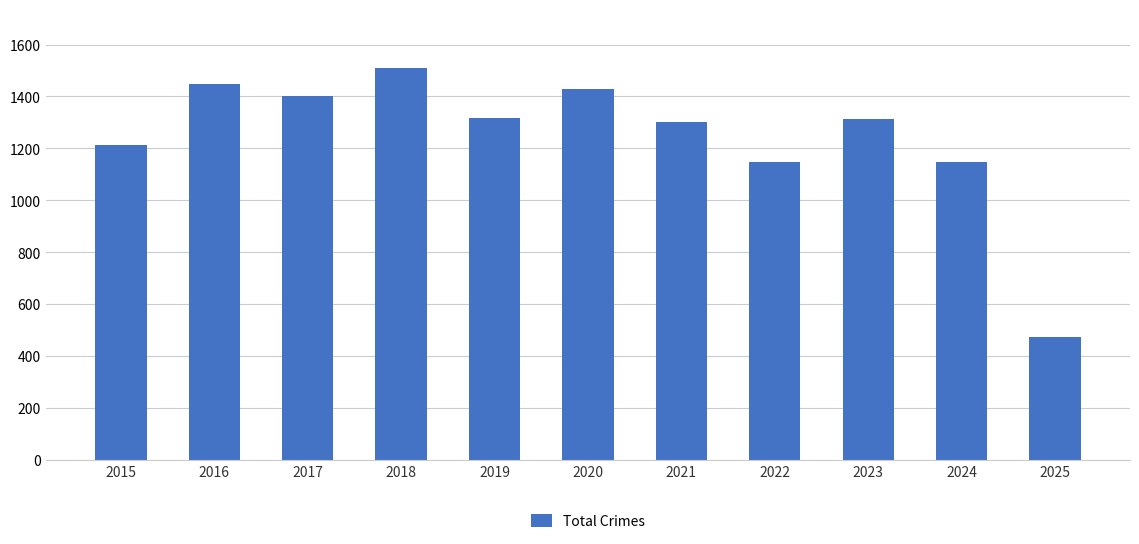

What is the ratio of the value at 2024 to the value at 2019?

0.9